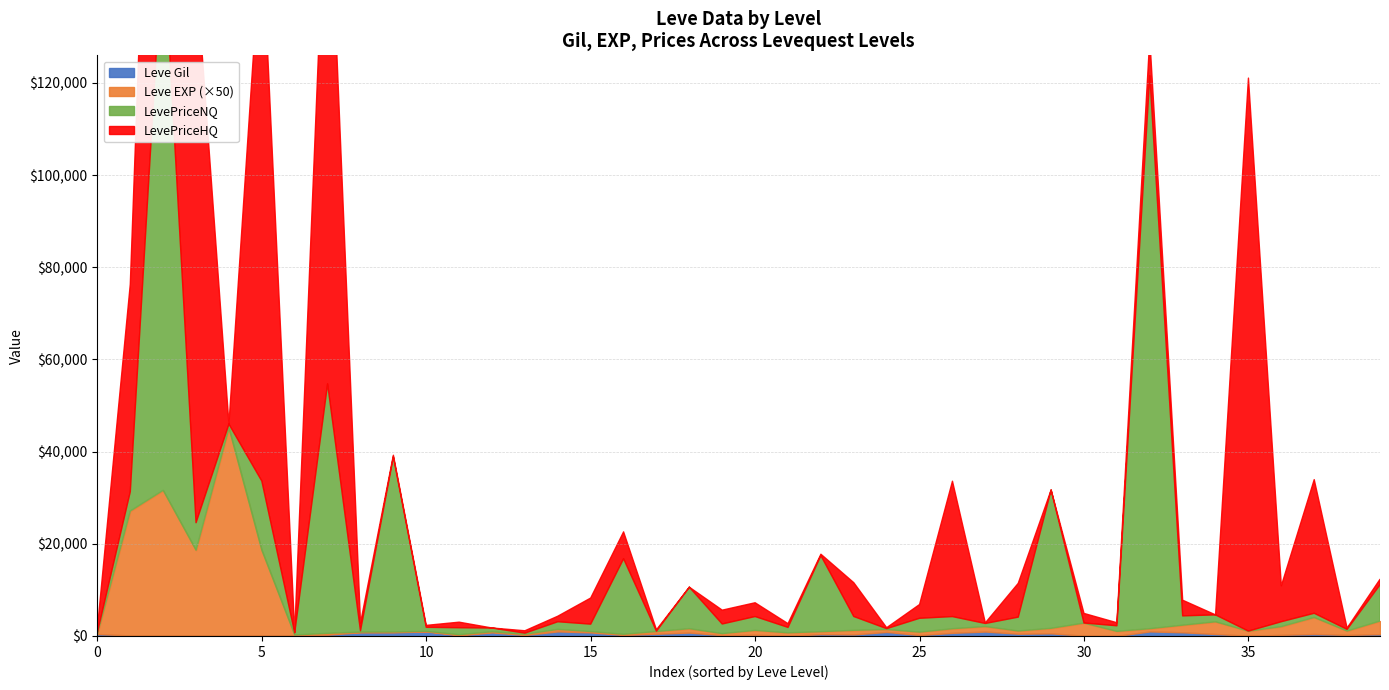

What is the sum of all LevePriceHQ values?

3320364404.8